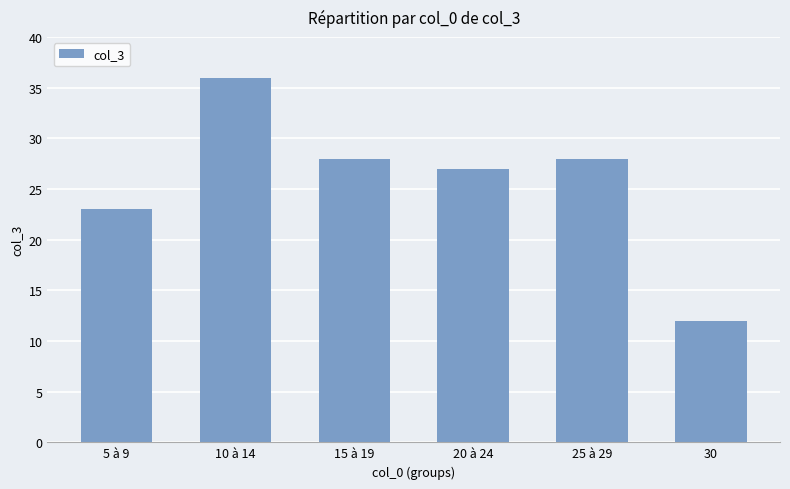

Reading left to right, extract all data points from this chart.

5 à 9=23	10 à 14=36	15 à 19=28	20 à 24=27	25 à 29=28	30=12